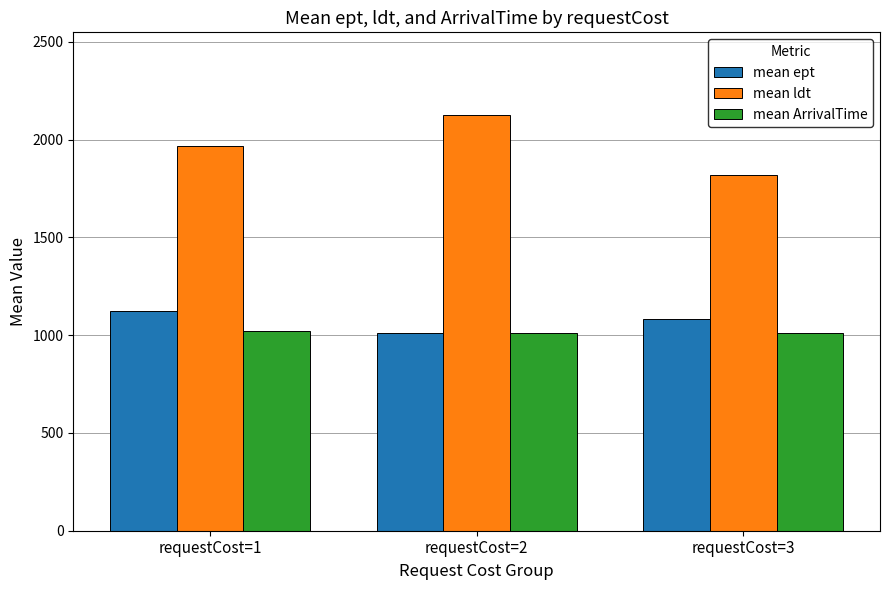

What is the minimum value shown in the chart?

1011